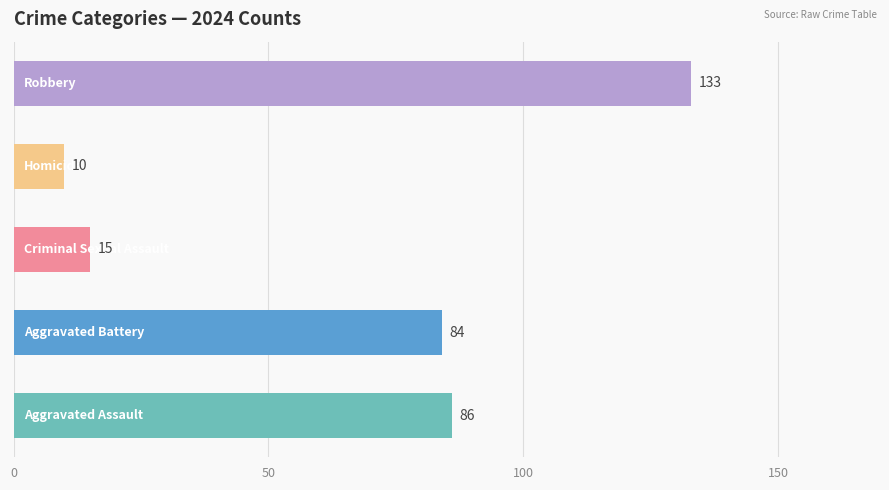

What is the sum of all values?

328